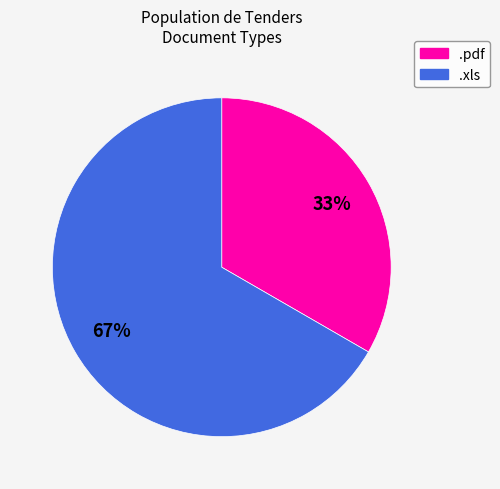

Which has a higher value, .pdf or .xls?

.xls